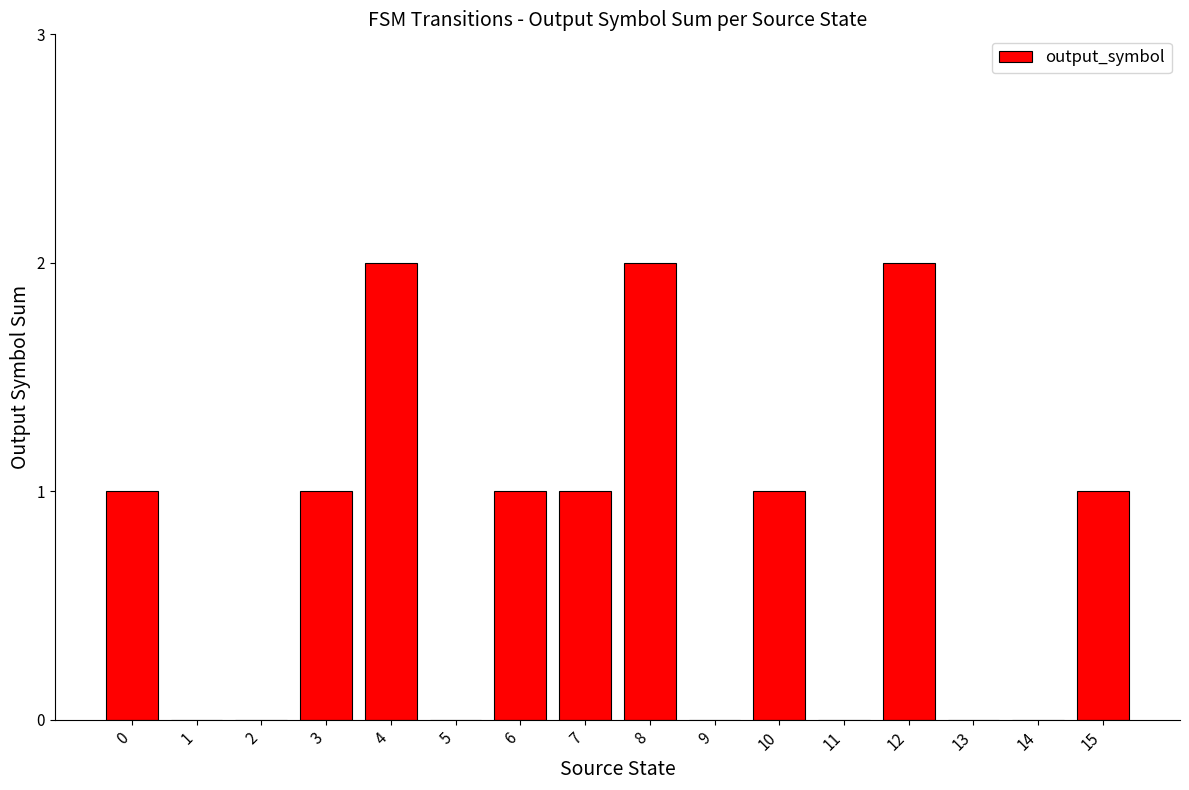

What is the sum of the values at 15 and 8?

3